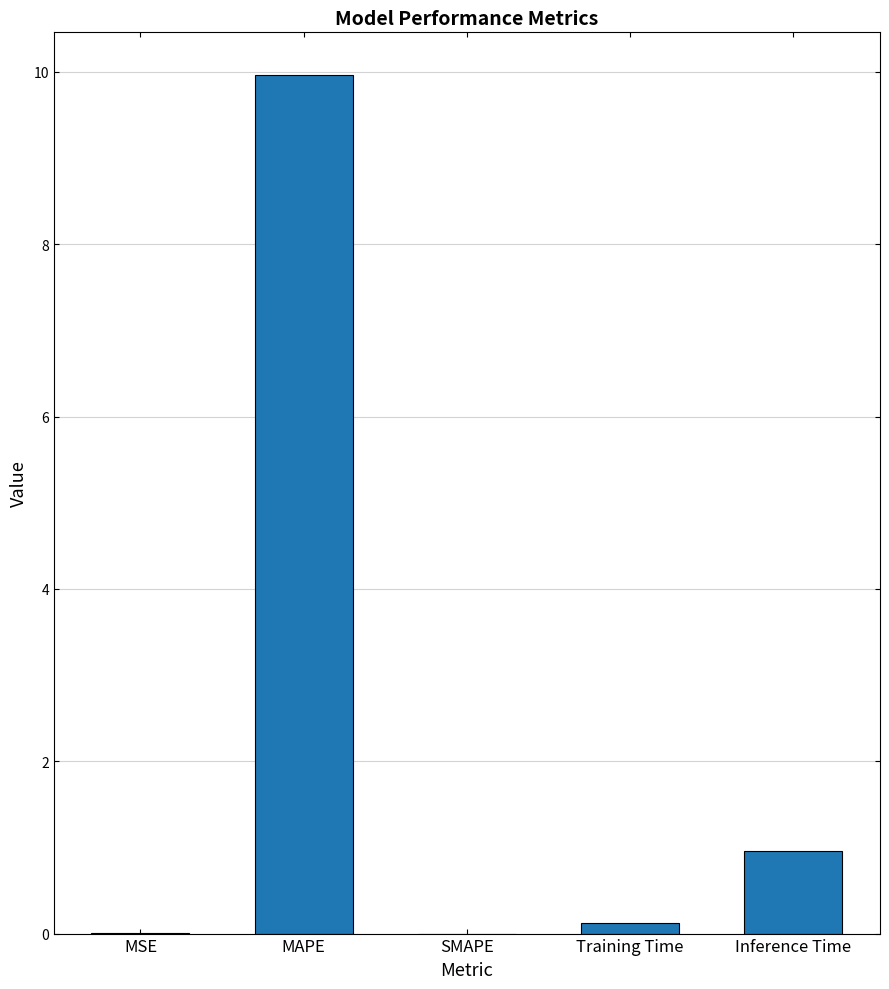

What is the sum of all values?

11.1